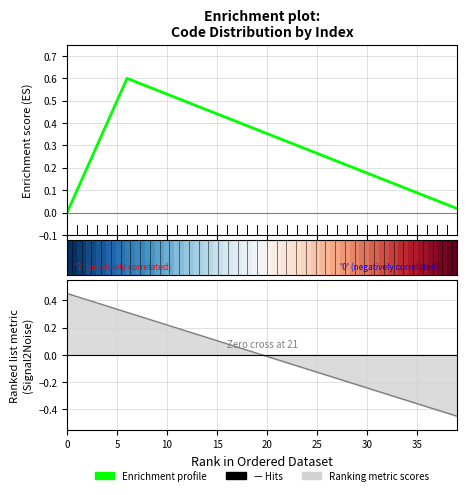

What is the difference between the maximum and minimum values in the Enrichment profile series?

0.6